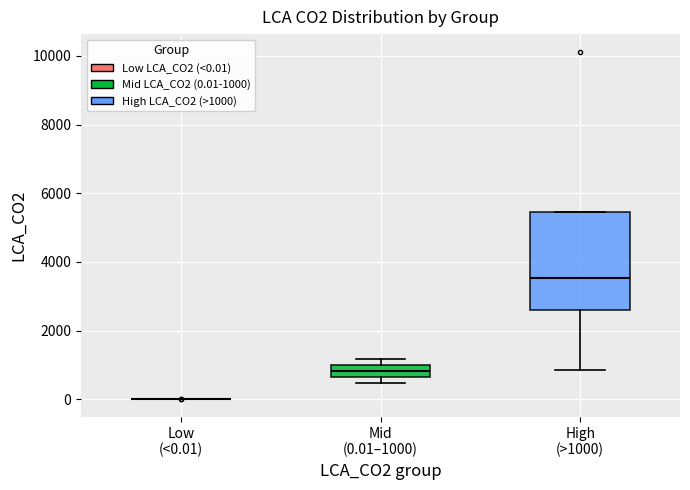

Reading left to right, transcribe this box plot: for each box, give where its median line is, the range the box spans, and where its two whiskers end, as read against the y-axis. The values are not printed on the chart, so give them approximately, as read against the axis.

Low (<0.01): box collapsed to a line at 0, whiskers 0 to 0
Mid (0.01–1000): median 800, box 600 to 1000, whiskers 400 to 1200
High (>1000): median 3600, box 2600 to 5400, whiskers 800 to 5400